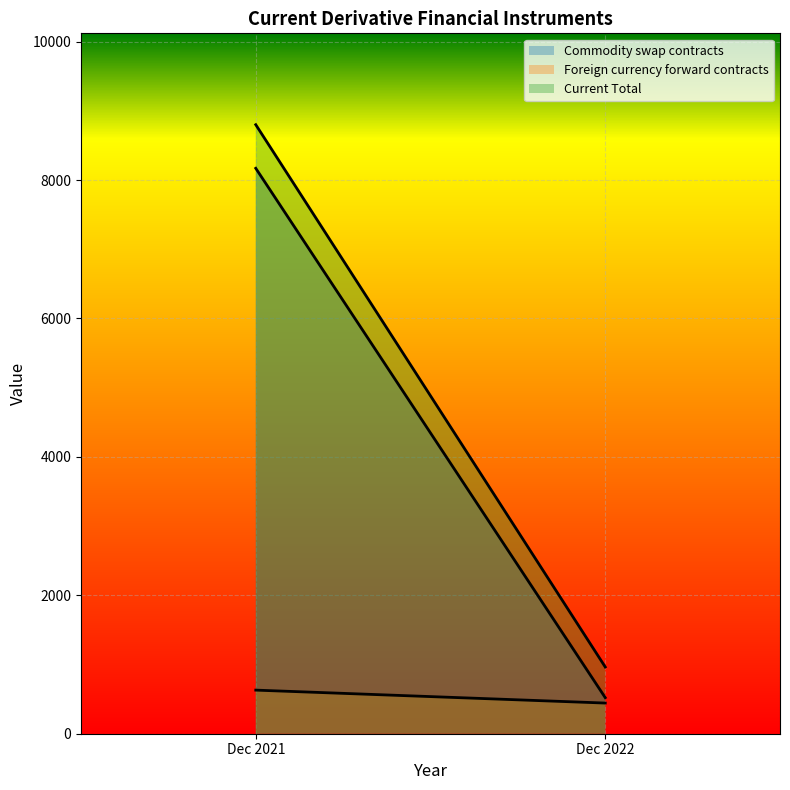

Is the value of Foreign currency forward contracts at Dec 2021 greater than the value of Current Total at Dec 2022?

No